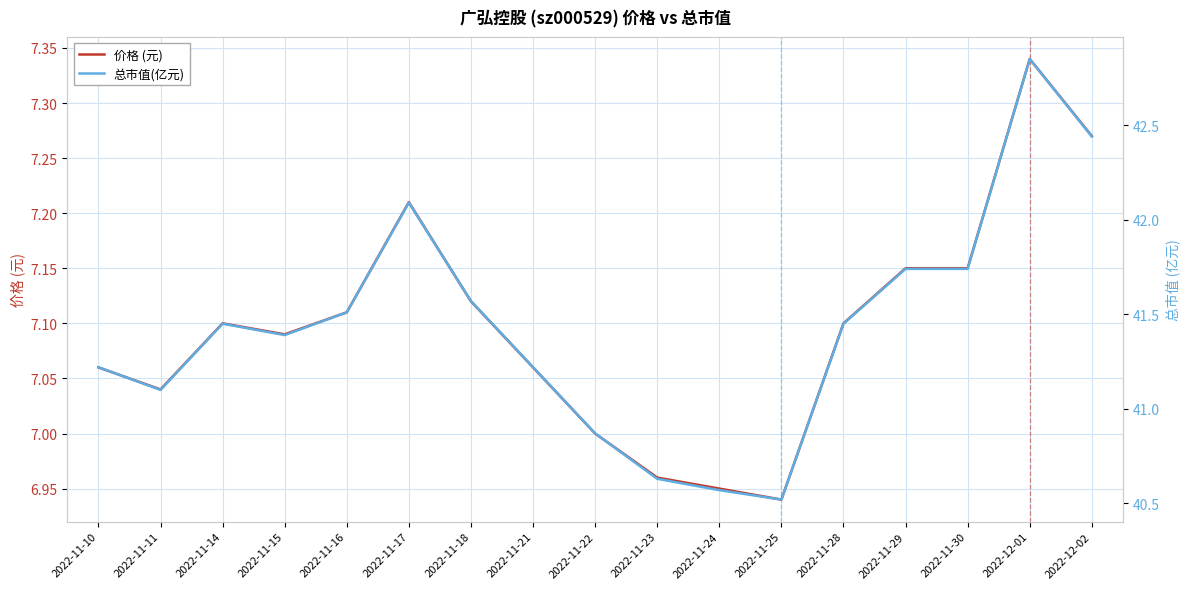

What is the total value across all series at 2022-11-18?

48.7